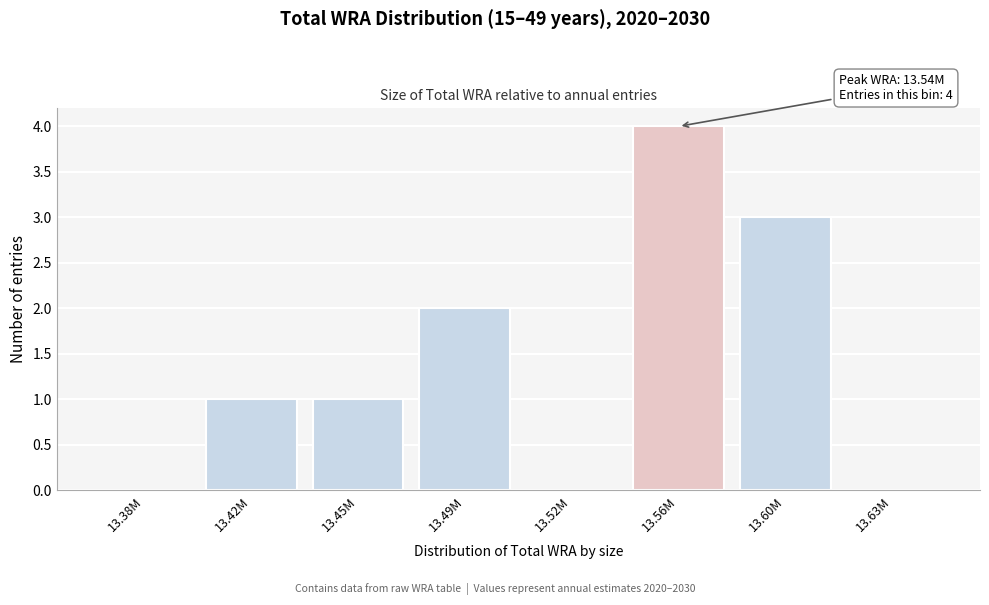

Reading left to right, what are all the values shown in this chart?

13.38M=0	13.42M=1	13.45M=1	13.49M=2	13.52M=0	13.56M=4	13.60M=3	13.63M=0